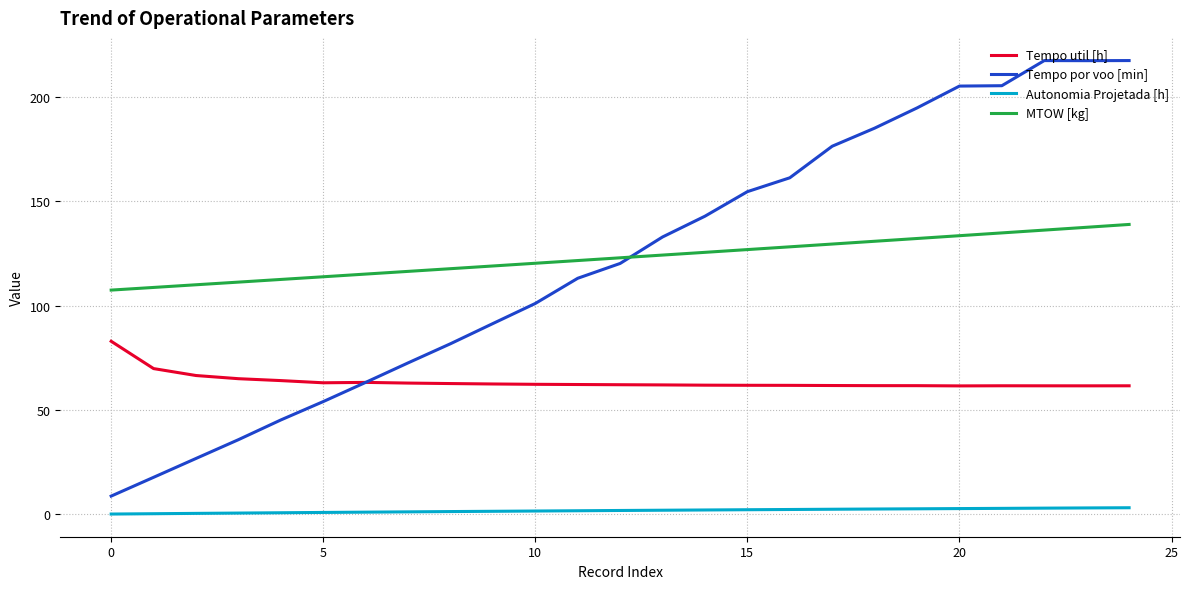

How many series are shown in this chart?

4